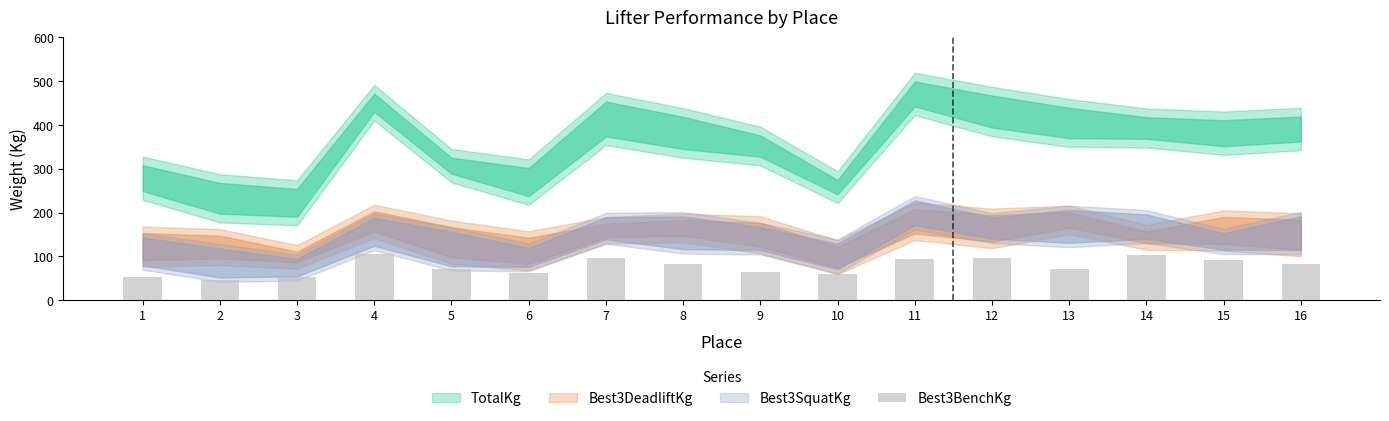

How many series are shown in this chart?

1